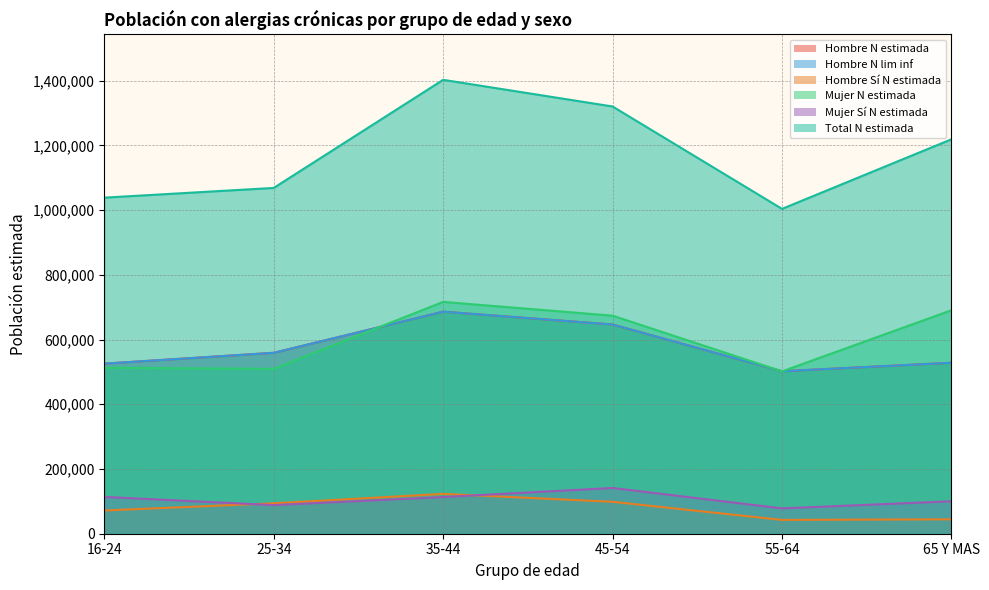

What is the average value of the Hombre N lim inf series?

574614